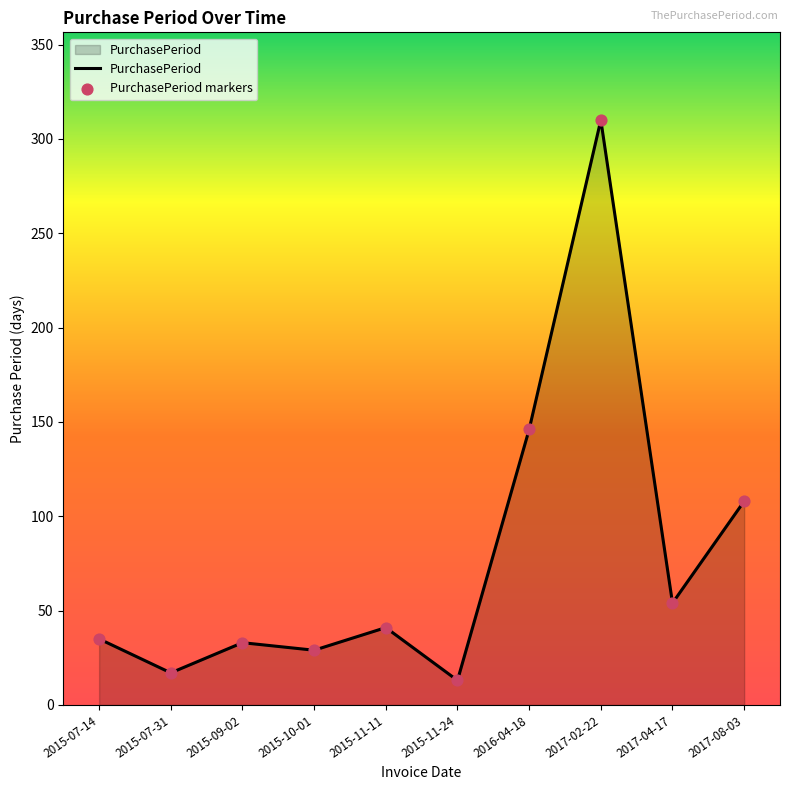

Approximately how many times larger is the value at 2017-04-17 compared to 2016-04-18?

0.4